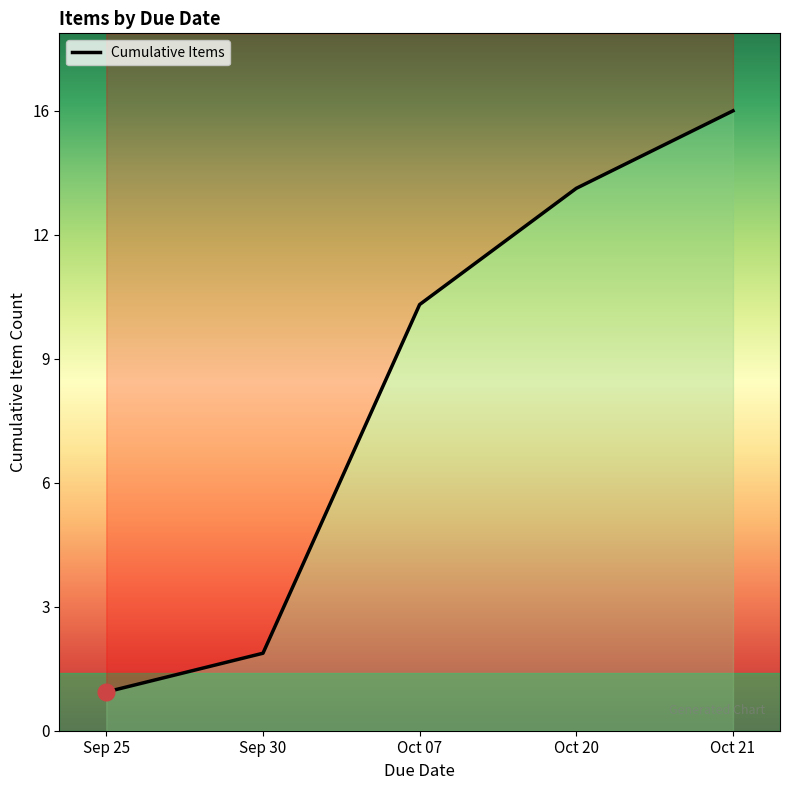

What is the difference between the values at Oct 21 and Oct 07?

5